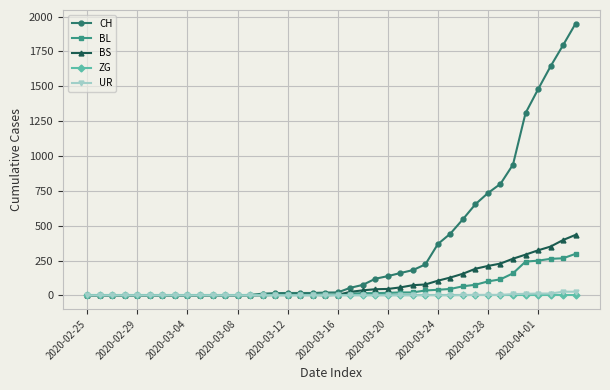

What is the maximum value for UR?

26